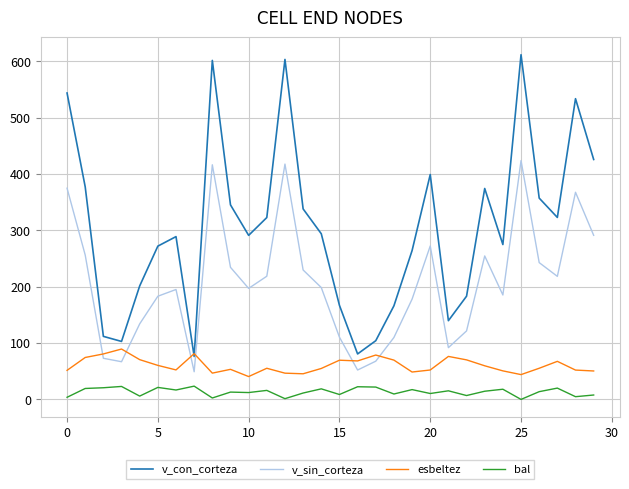

What is the highest value of the v_con_corteza series?

611.5